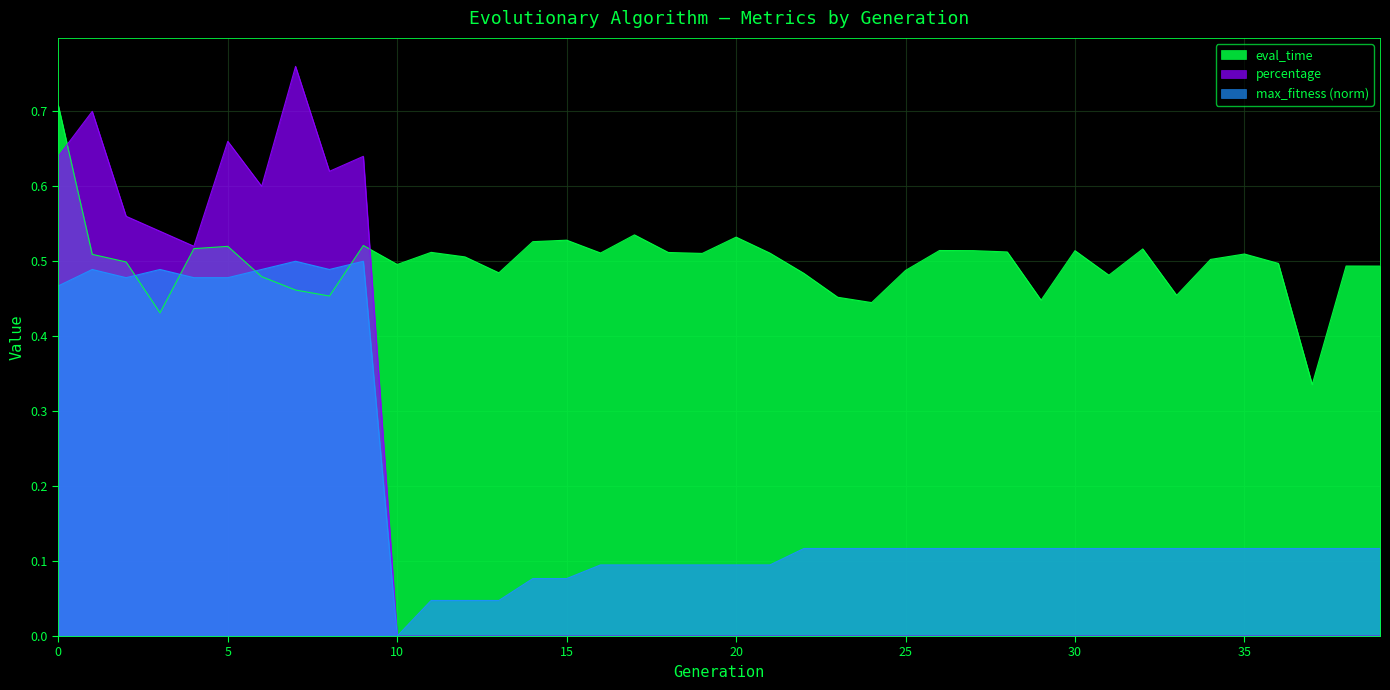

How many values in max_fitness are above zero?

39